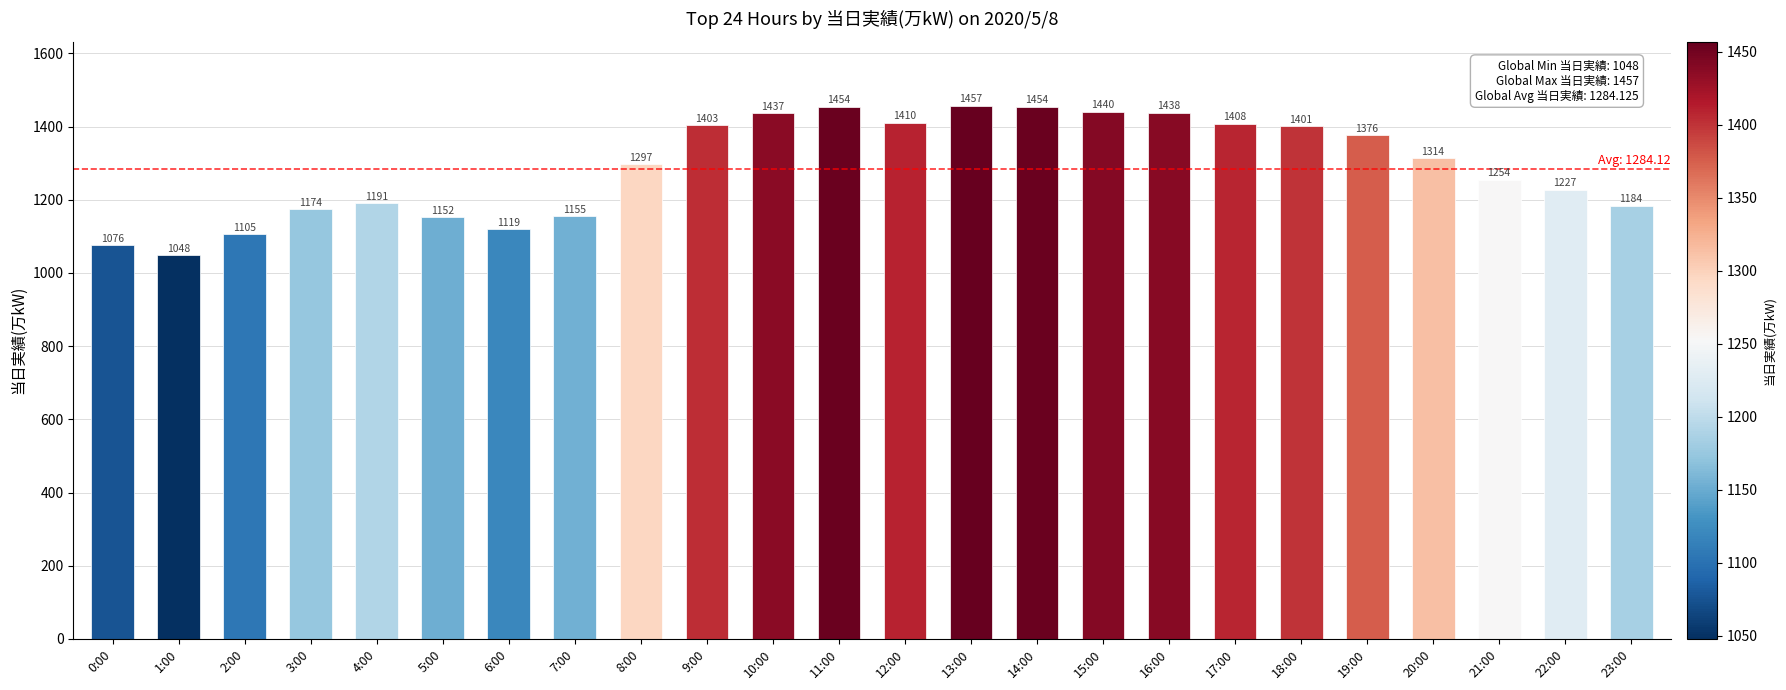

Reading left to right, transcribe all the data shown in this chart.

0:00=1076	1:00=1048	2:00=1105	3:00=1174	4:00=1191	5:00=1152	6:00=1119	7:00=1155	8:00=1297	9:00=1403	10:00=1437	11:00=1454	12:00=1410	13:00=1457	14:00=1454	15:00=1440	16:00=1438	17:00=1408	18:00=1401	19:00=1376	20:00=1314	21:00=1254	22:00=1227	23:00=1184